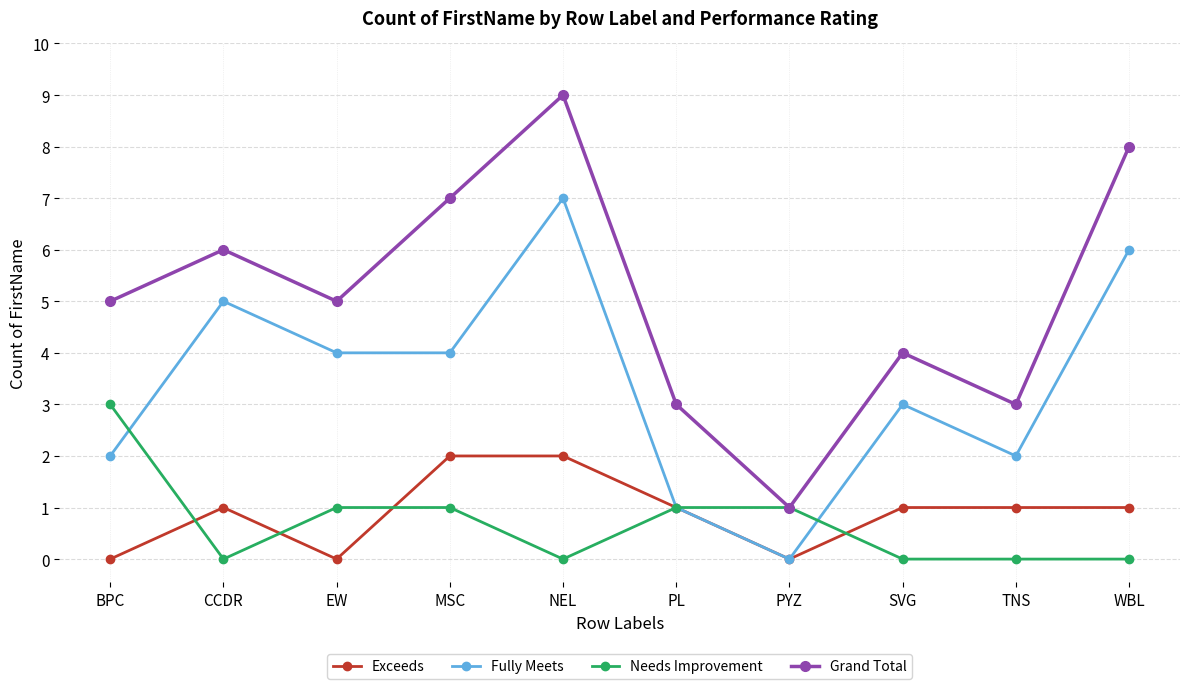

What is the difference between the maximum and second lowest values in the Grand Total series?

6